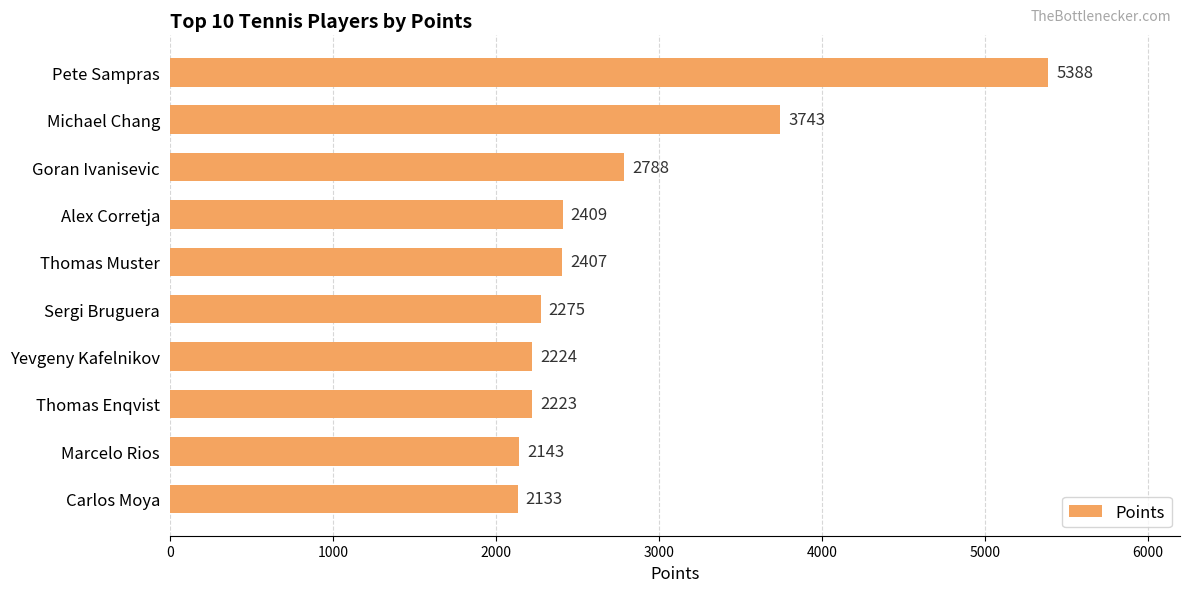

How many distinct data groups are displayed?

1